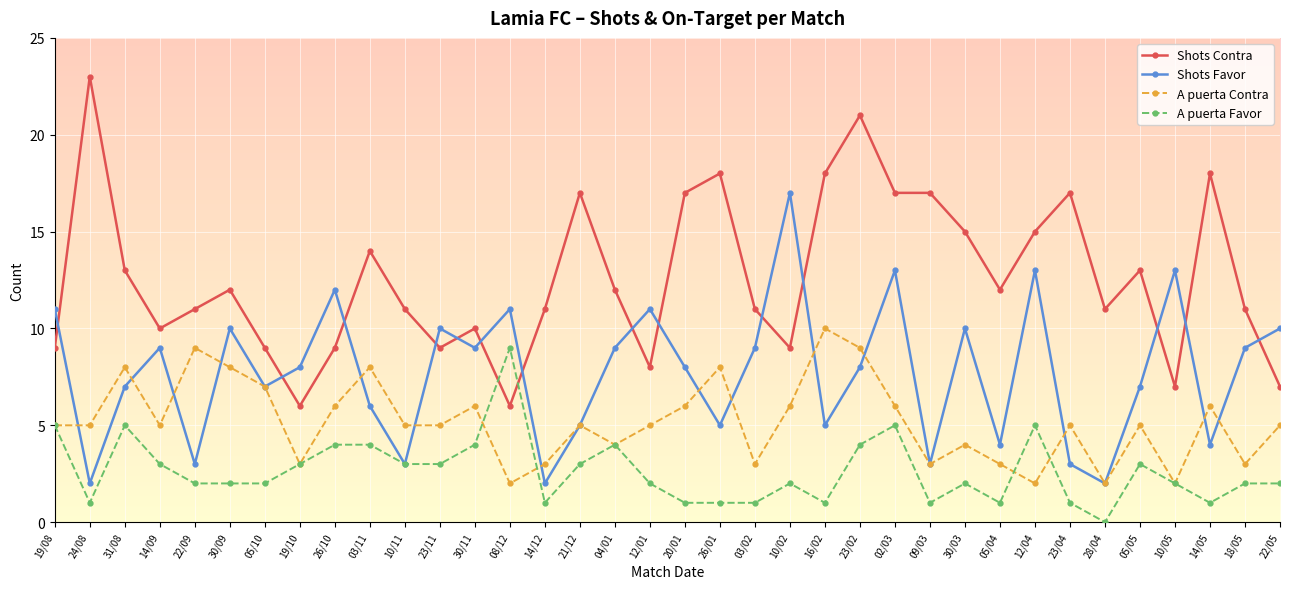

What is the total value across all series at 12/01?

26